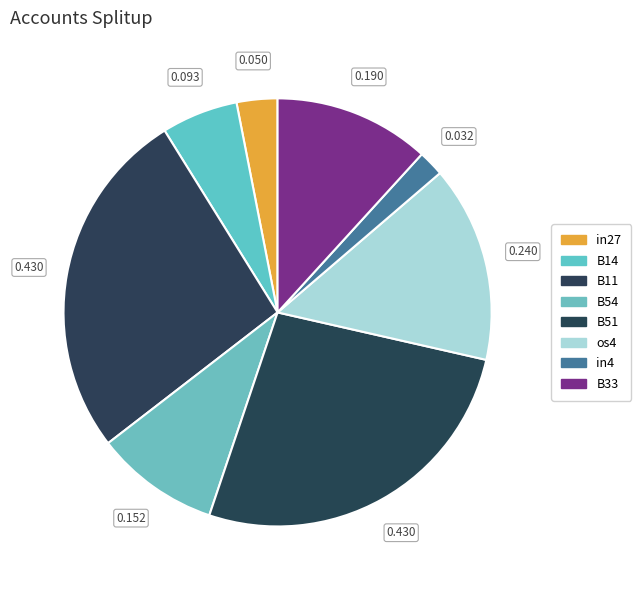

How many slices are in this pie chart?

8